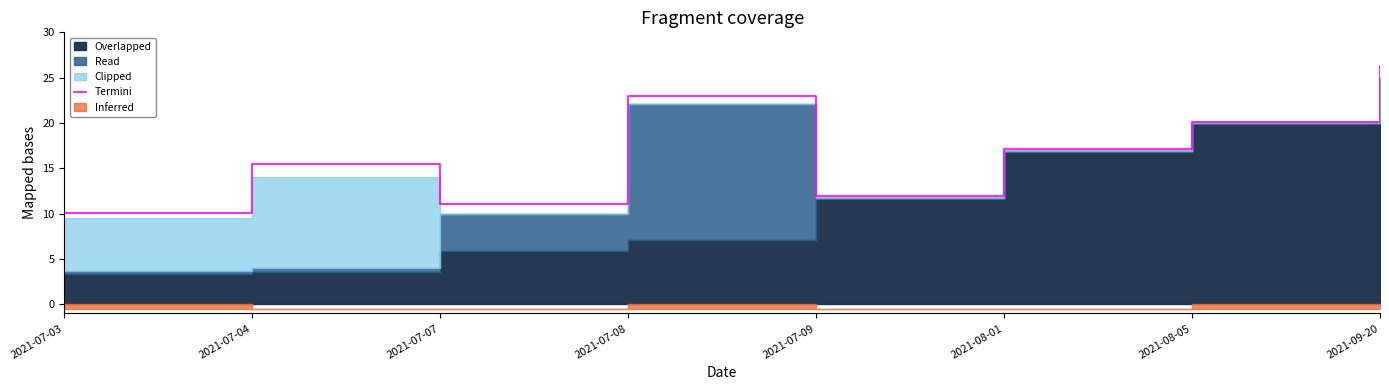

Reading right to left, extract all data points from this chart.

2021-09-20=26.3	2021-08-05=20.1	2021-08-01=17.1	2021-07-09=11.9	2021-07-08=23.0	2021-07-07=11.1	2021-07-04=15.5	2021-07-03=10.1